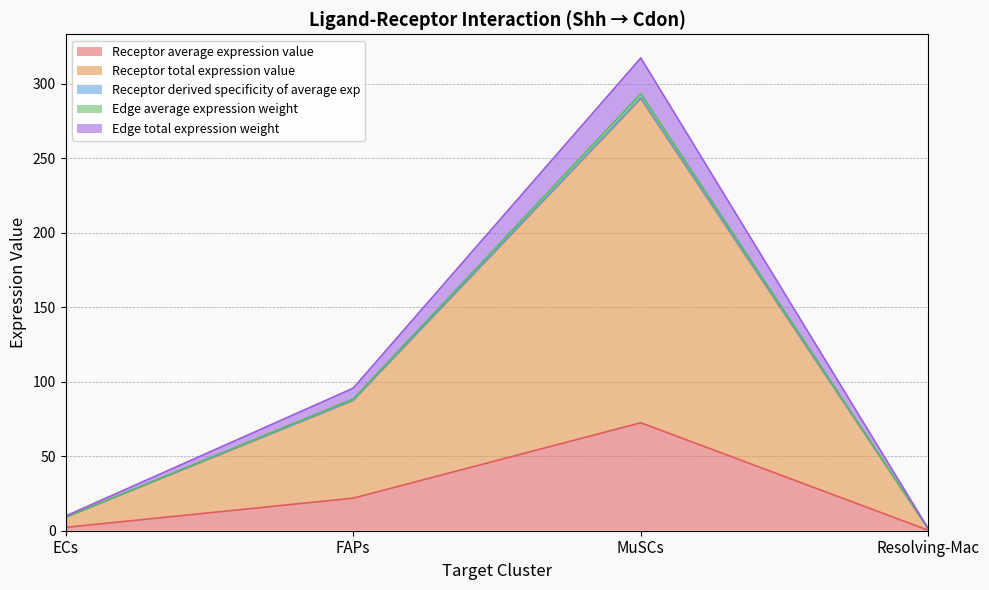

Which series has the largest total across all categories?

Edge total expression weight